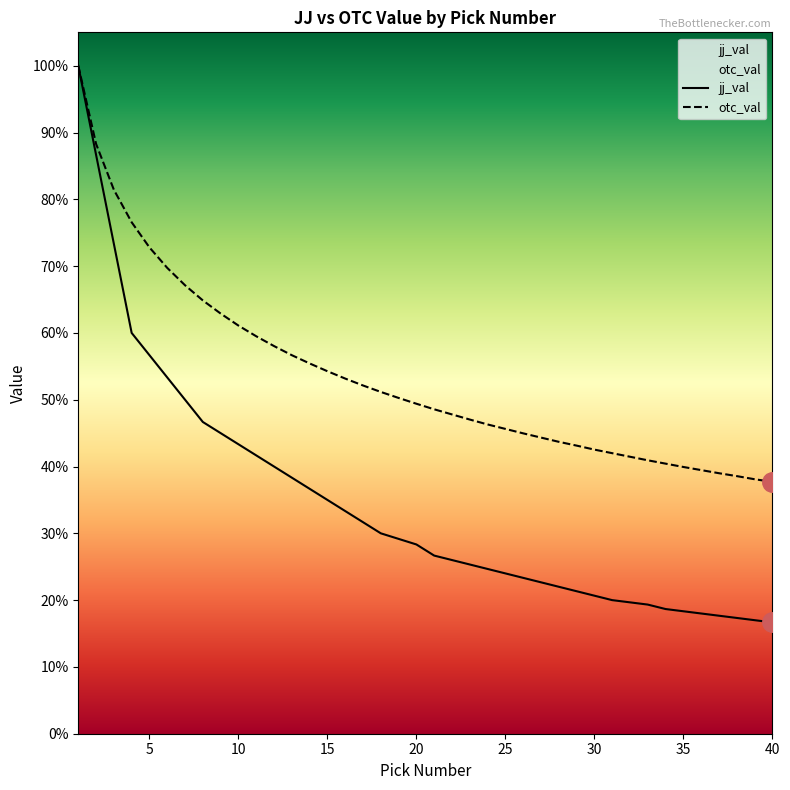

At which label is jj_val closest to 1750?

4